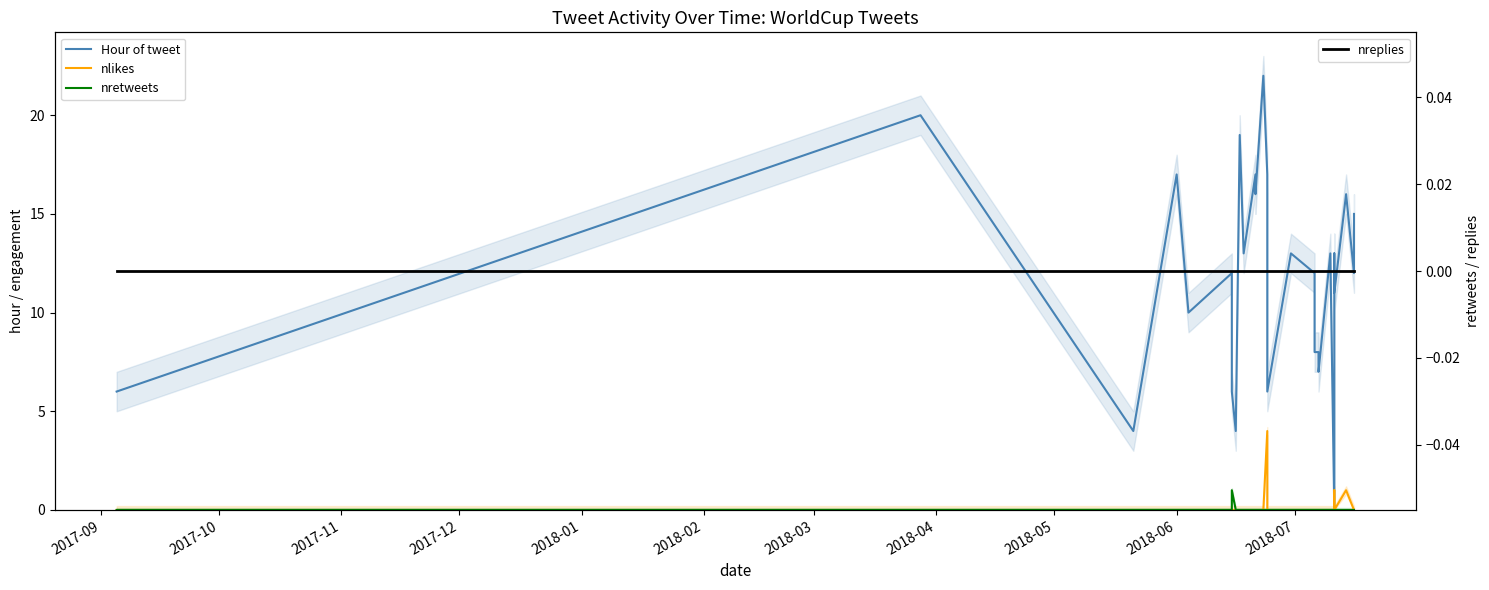

What is the maximum value shown in the chart?

22